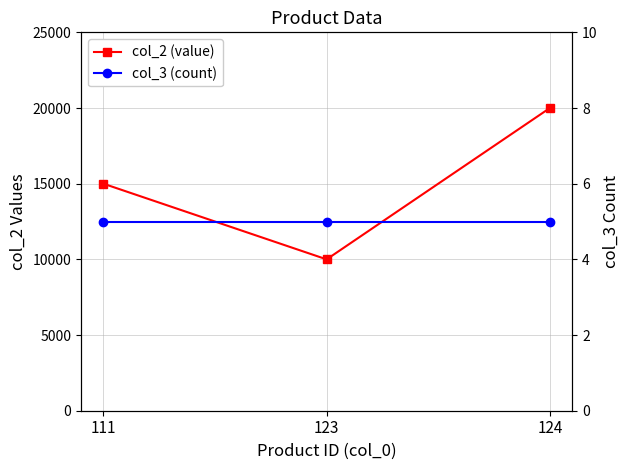

What is the sum of all col_3 (count) values?

15